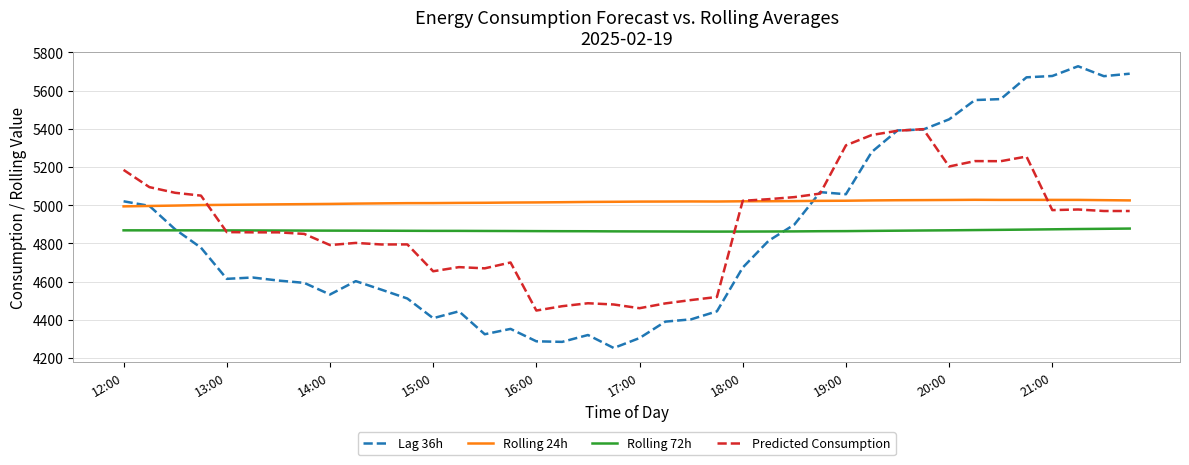

Which series has the largest total across all categories?

Rolling 24h